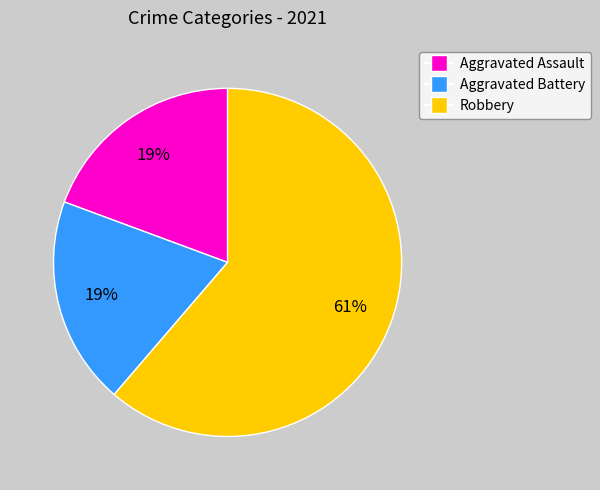

To the nearest percent, what is the difference between the largest and smallest slice percentages?

42%